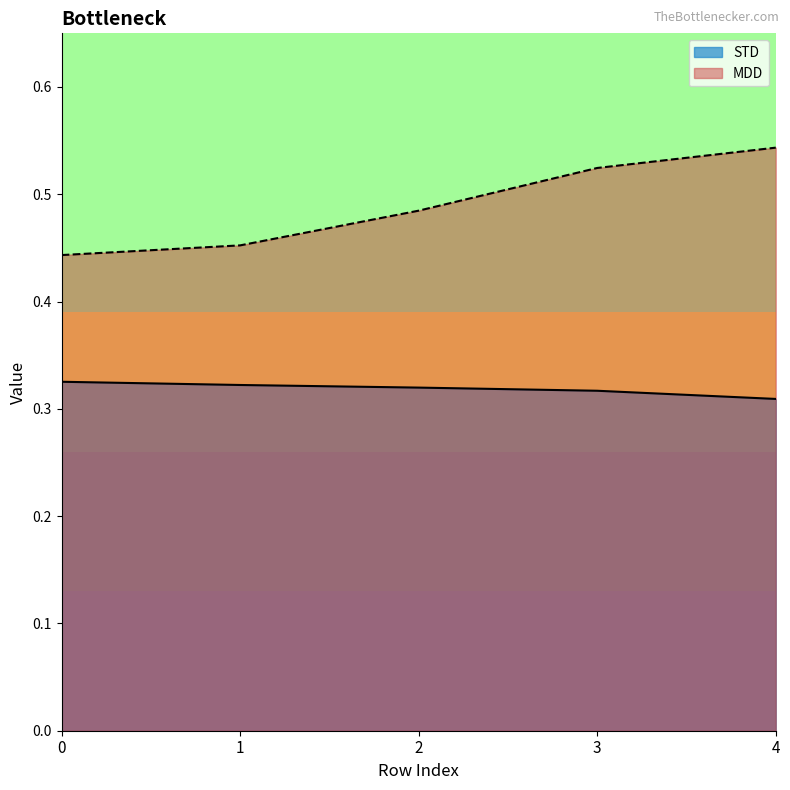

At which category is the sum across all series the highest?

4